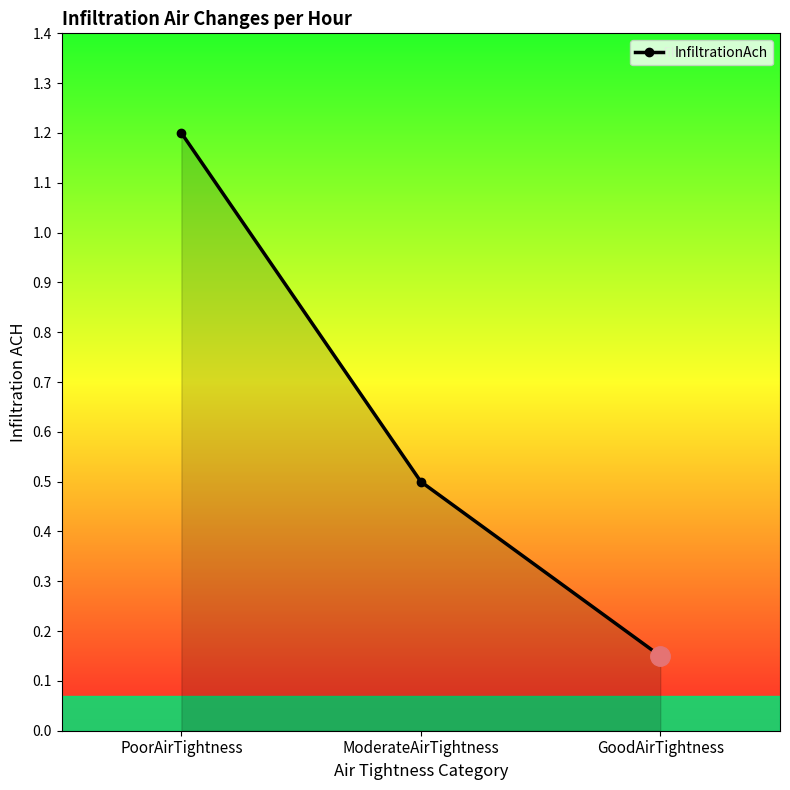

Rank the categories by value from highest to lowest.

PoorAirTightness, ModerateAirTightness, GoodAirTightness